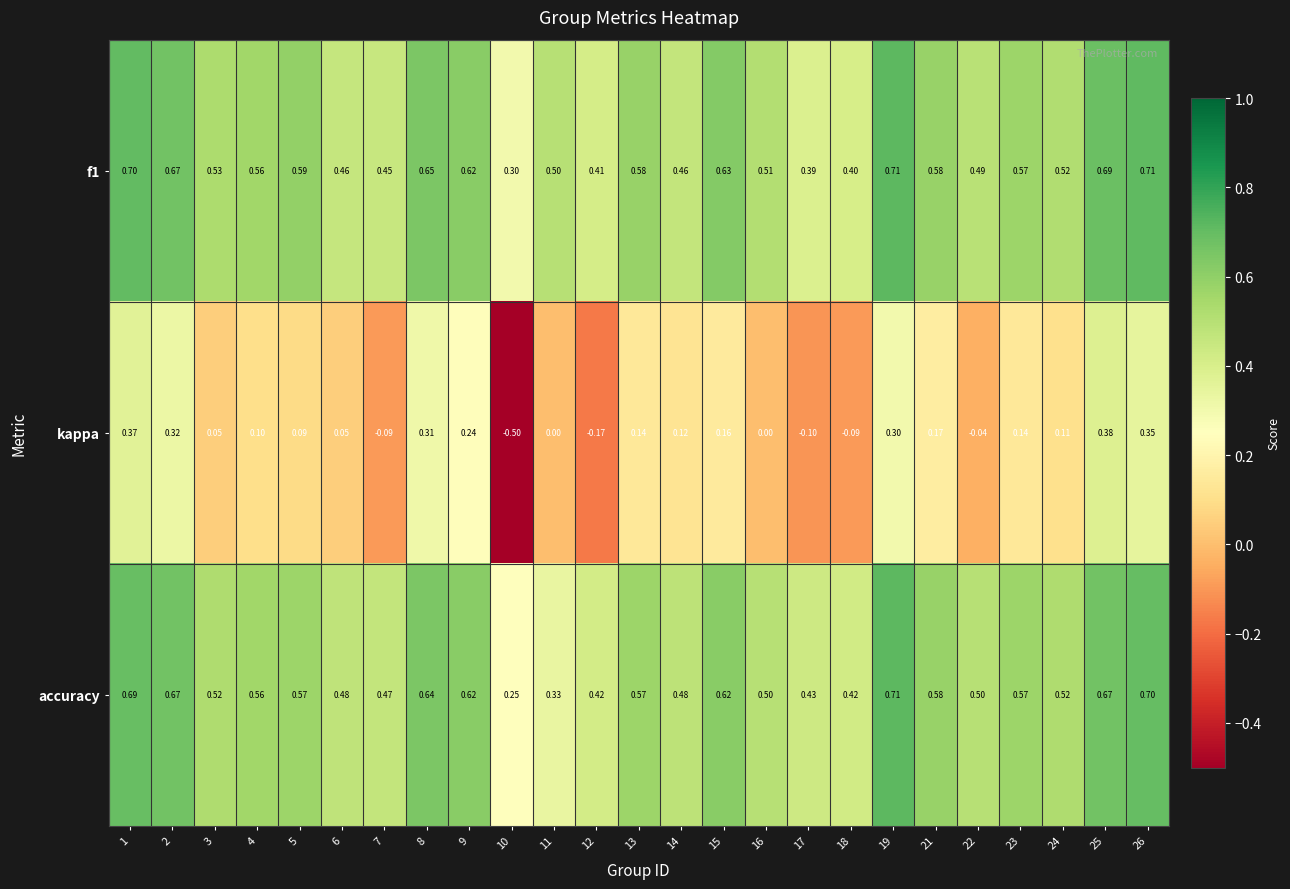

Which series has the widest spread of values?

kappa